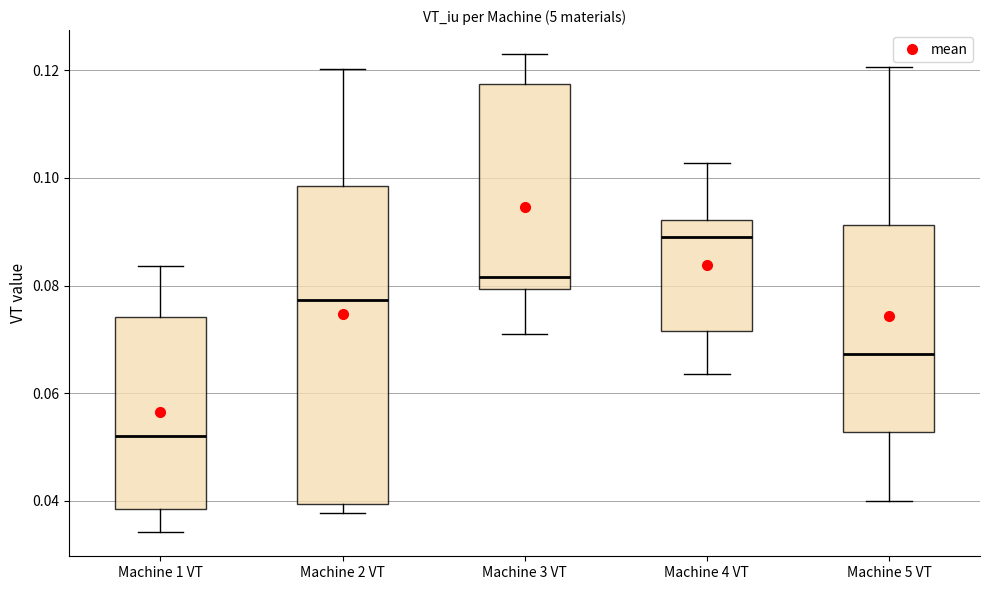

Comparing the boxes themselves (not the whiskers), which one is the tallest?

Machine 2 VT